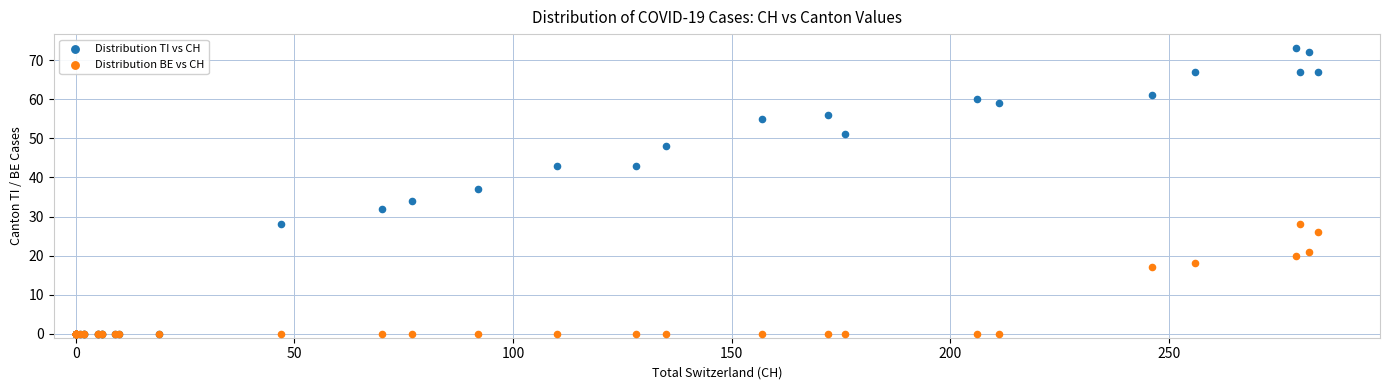

In the Distribution BE vs CH series, what Y value is closest to 14?

17